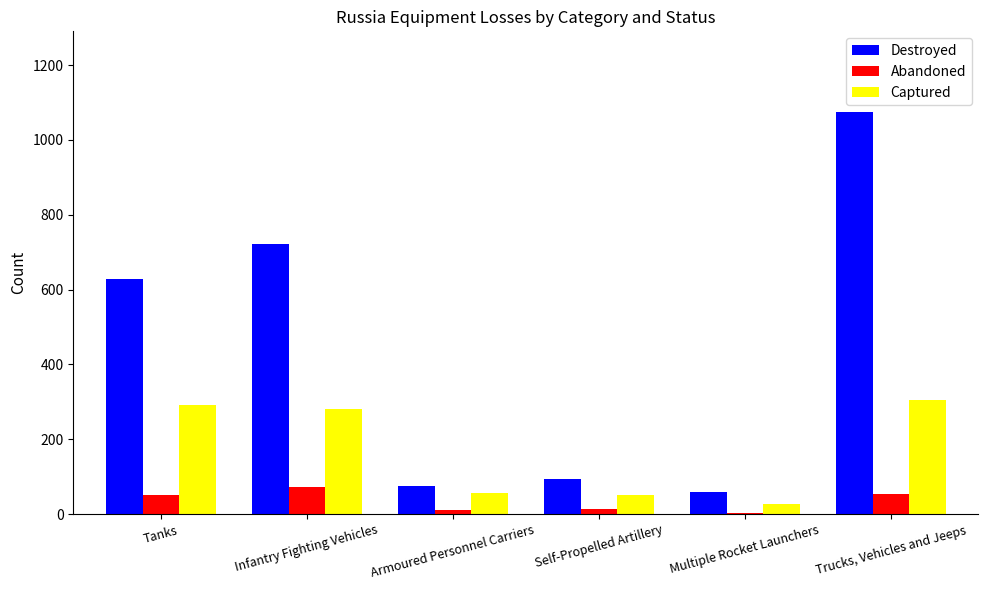

Which label corresponds to the largest value in the chart?

Trucks, Vehicles and Jeeps